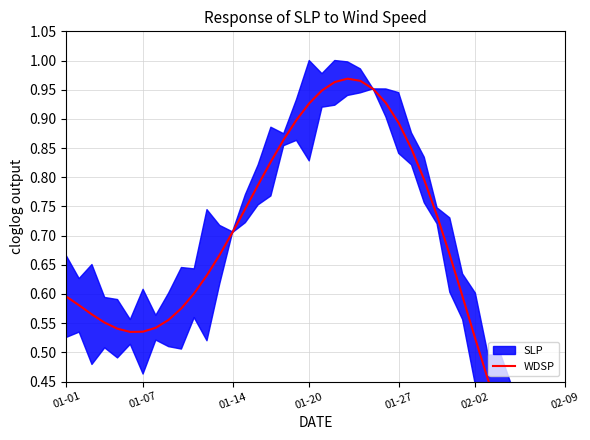

Reading left to right, what are all the values shown in this chart?

0.6	0.6	0.6	0.6	0.5	0.5	0.5	0.5	0.6	0.6	0.6	0.6	0.7	0.7	0.7	0.8	0.8	0.9	0.9	0.9	0.9	1.0	1.0	1.0	1.0	0.9	0.9	0.8	0.8	0.7	0.7	0.6	0.5	0.5	0.4	0.3	0.3	0.3	0.3	0.3